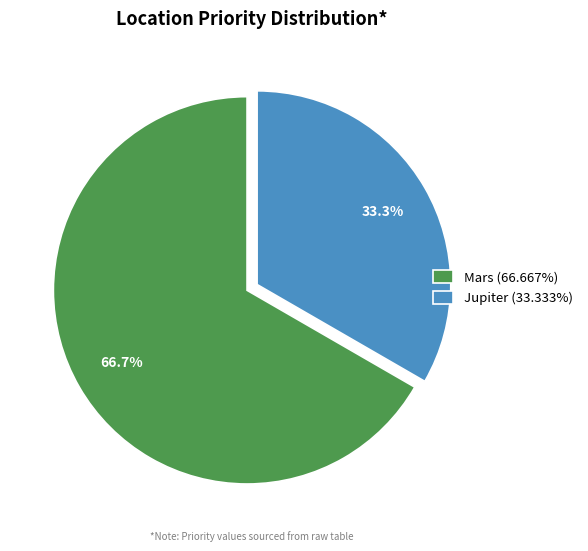

True or false: Jupiter accounts for 39% of the total.

False